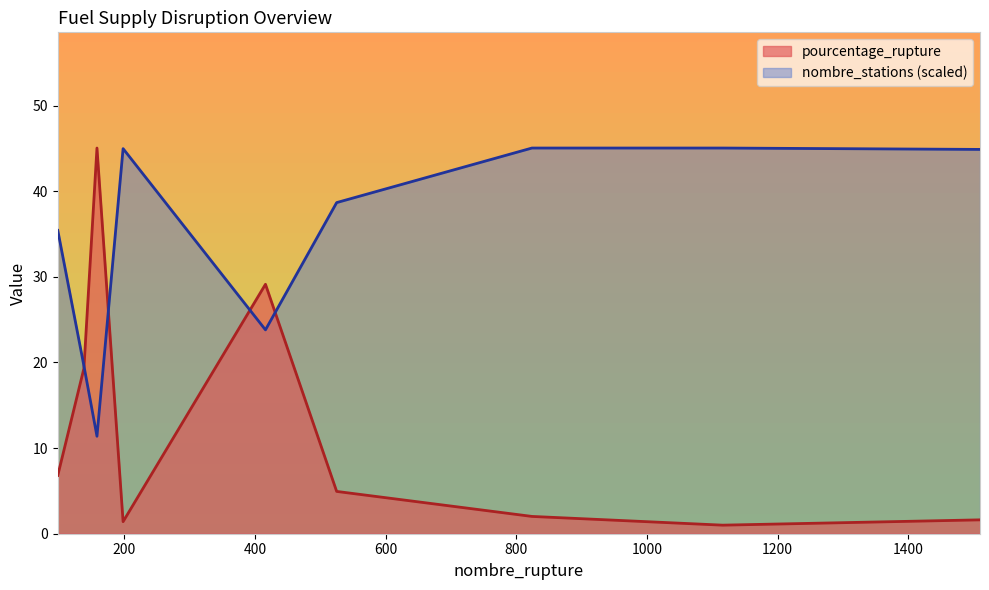

The value of nombre_stations at 98 is 54.6. True or false?

False